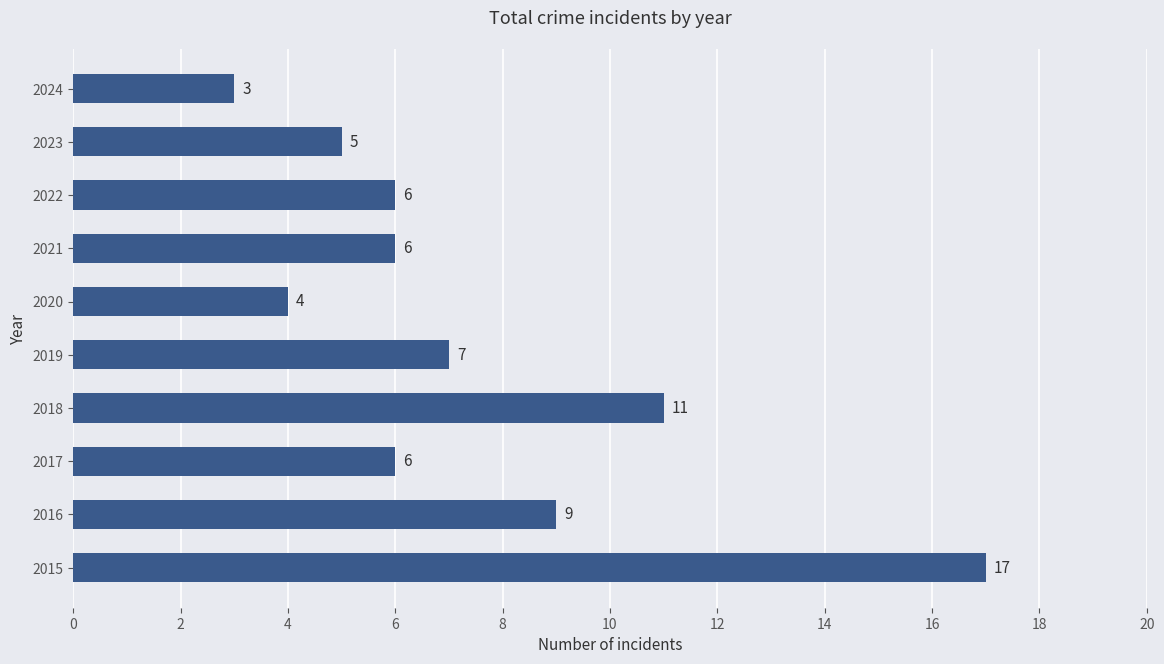

At which label is the value closest to 10?

2016